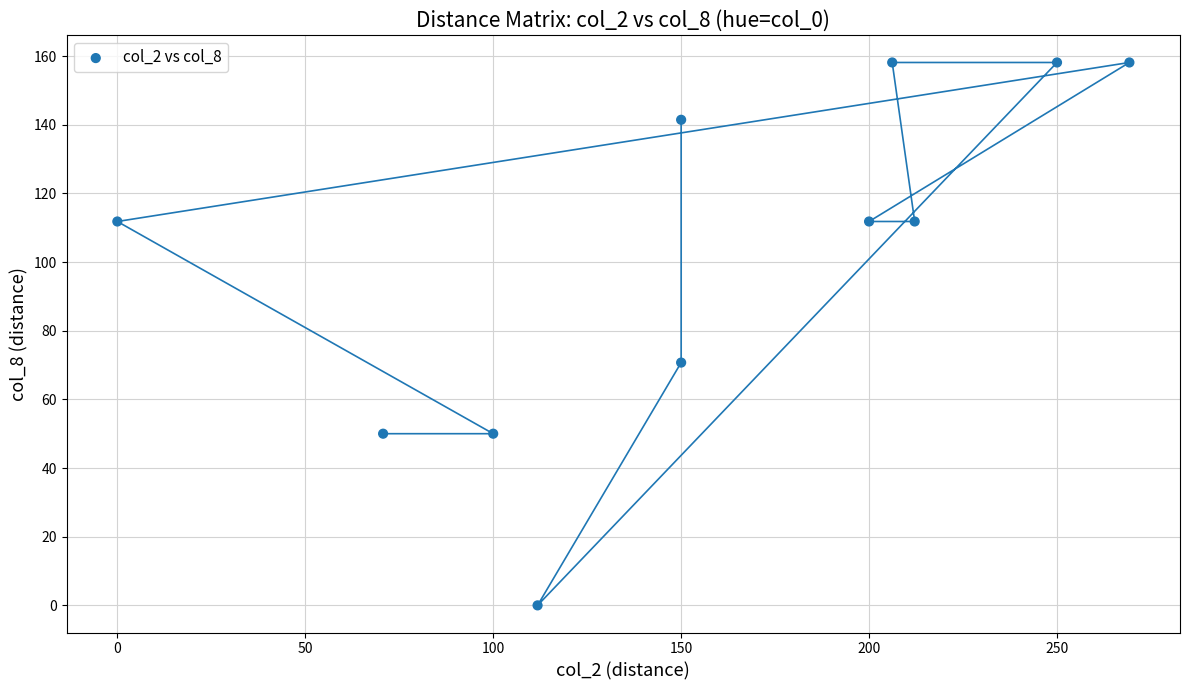

What is the range of X values (max minus min)?

269.3